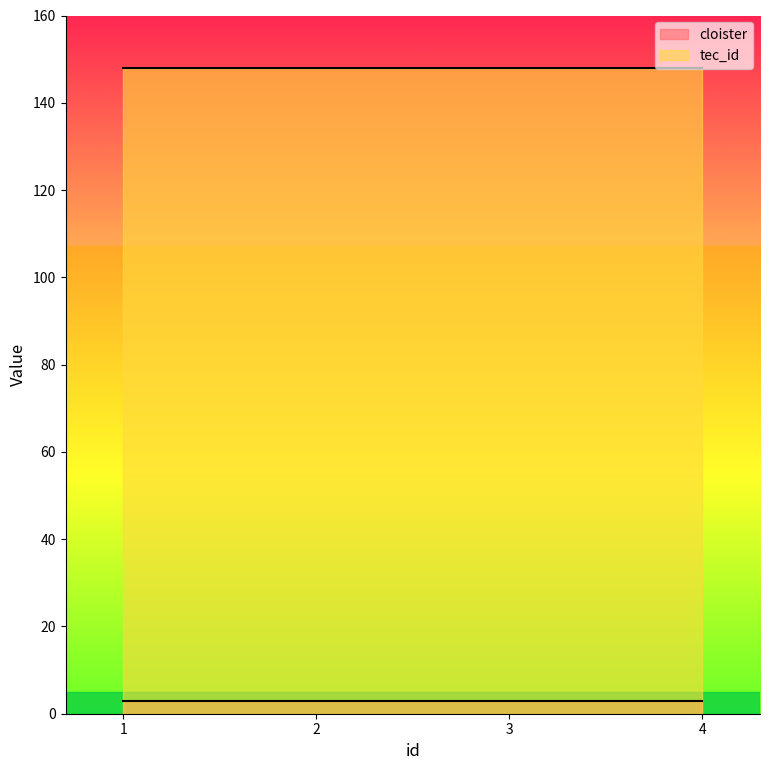

What is the sum of all cloister values?

12